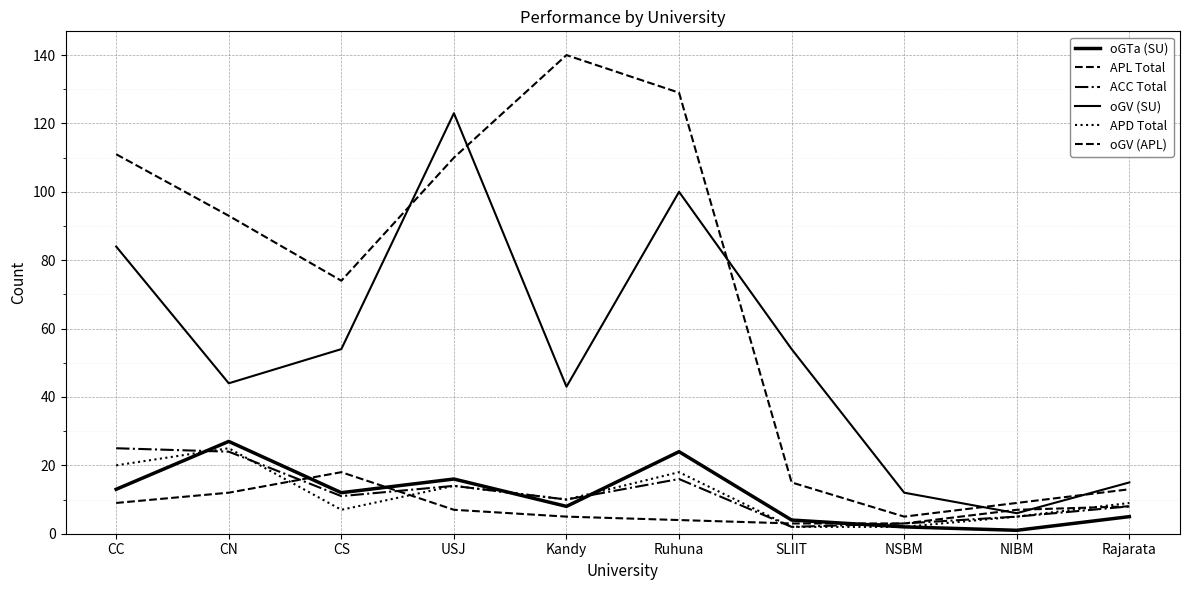

Does the chart display data point markers on the line(s)?

No